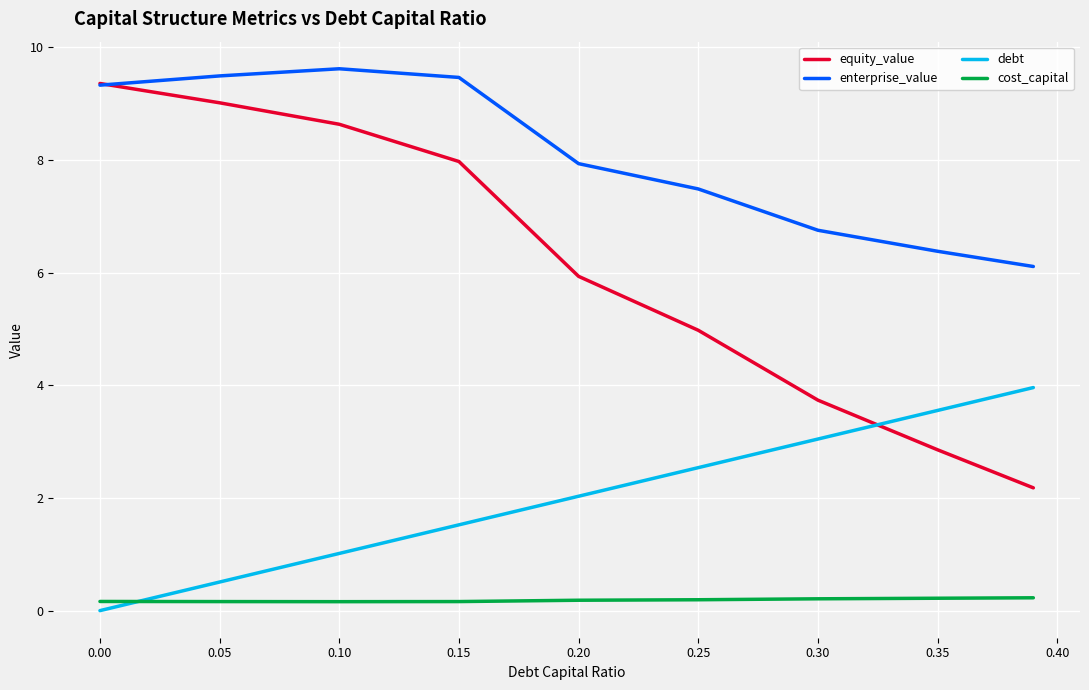

Count the number of data series in this chart.

4